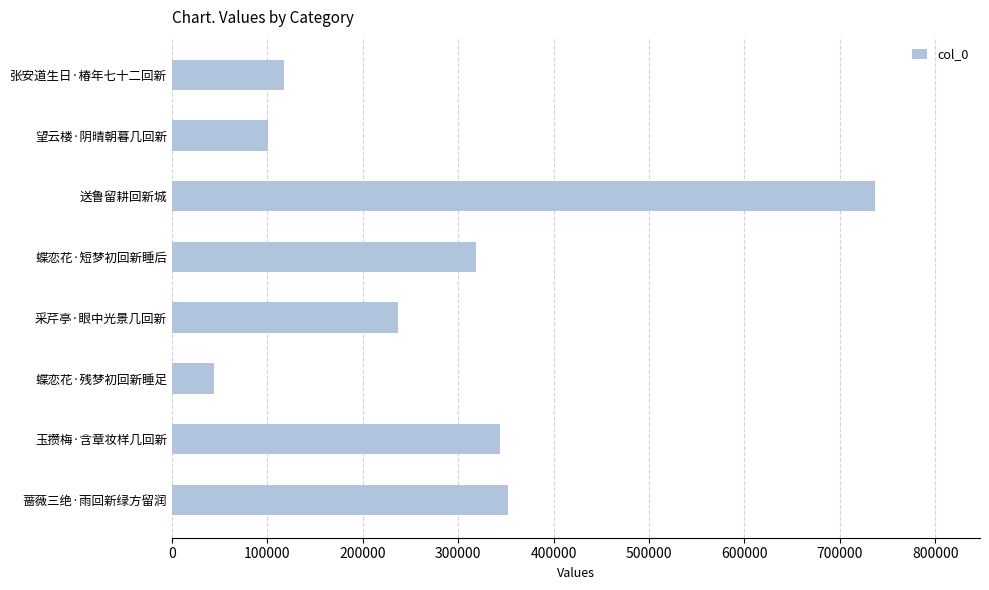

Read the value at 蔷薇三绝·雨回新绿方留润.

352519